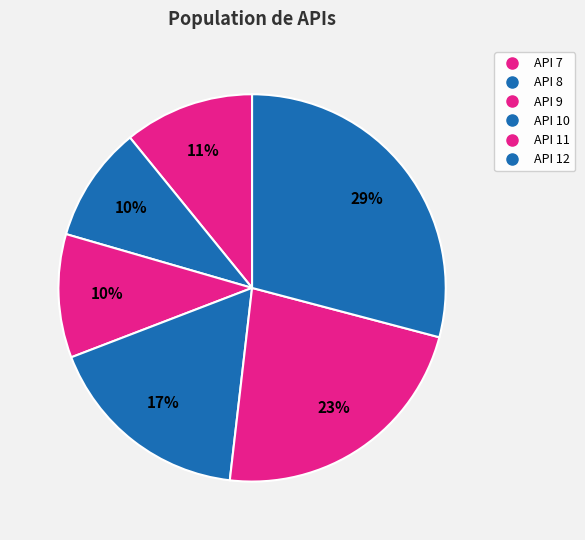

Count the number of slices in the pie.

6